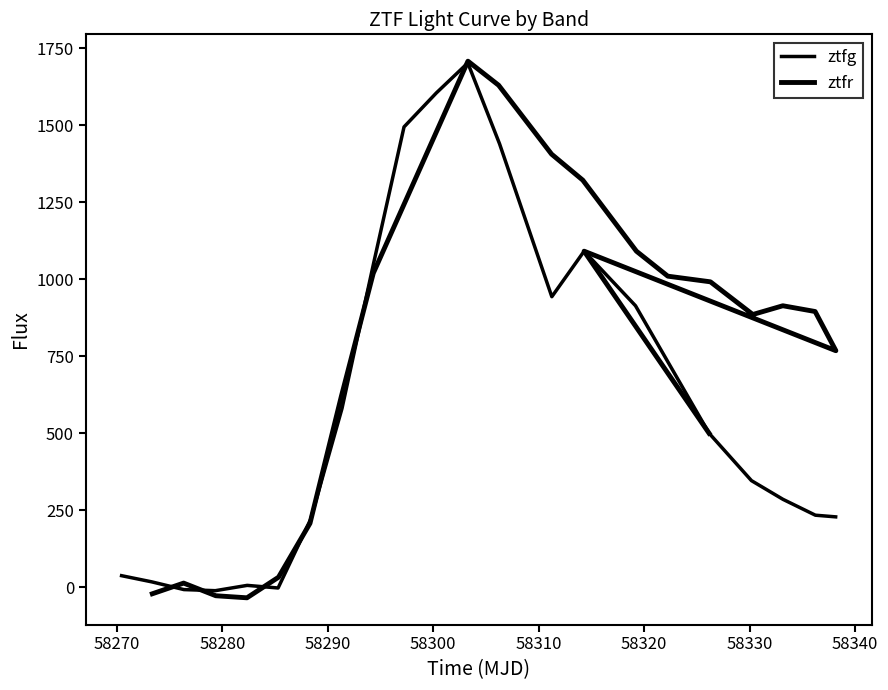

How many values in the ztfr series exceed 895?

11